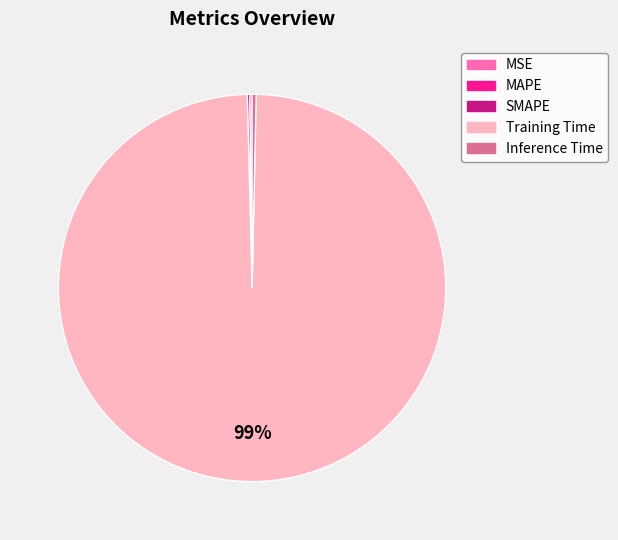

True or false: Inference Time accounts for 0% of the total.

True